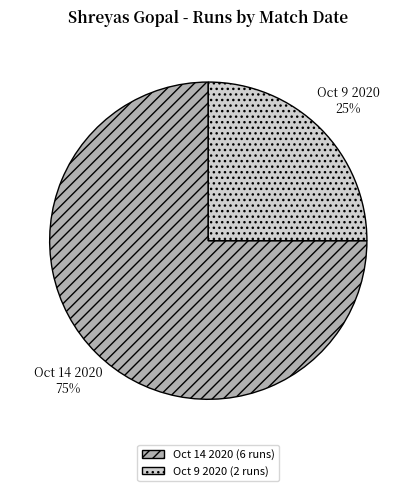

To the nearest percent, what portion does Oct 9 2020 represent?

25%